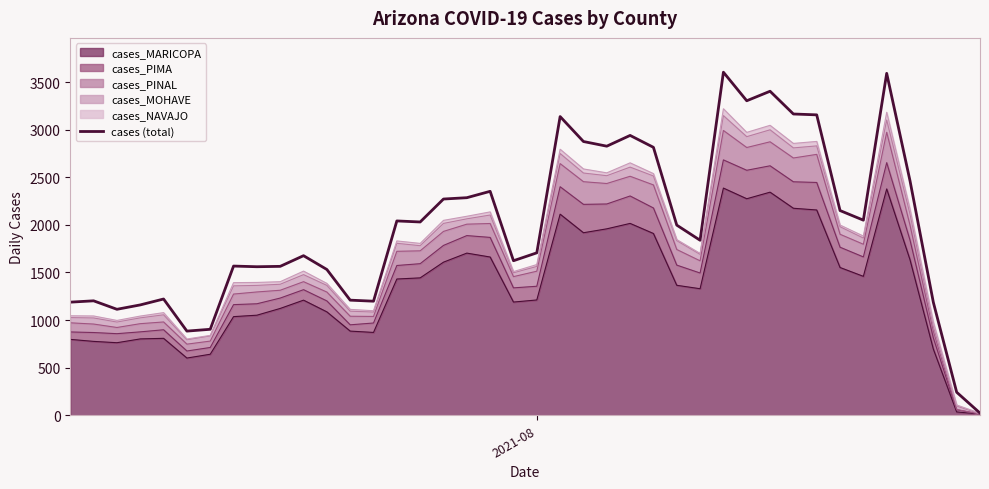

Is it true that the value at 9 is 319?

False